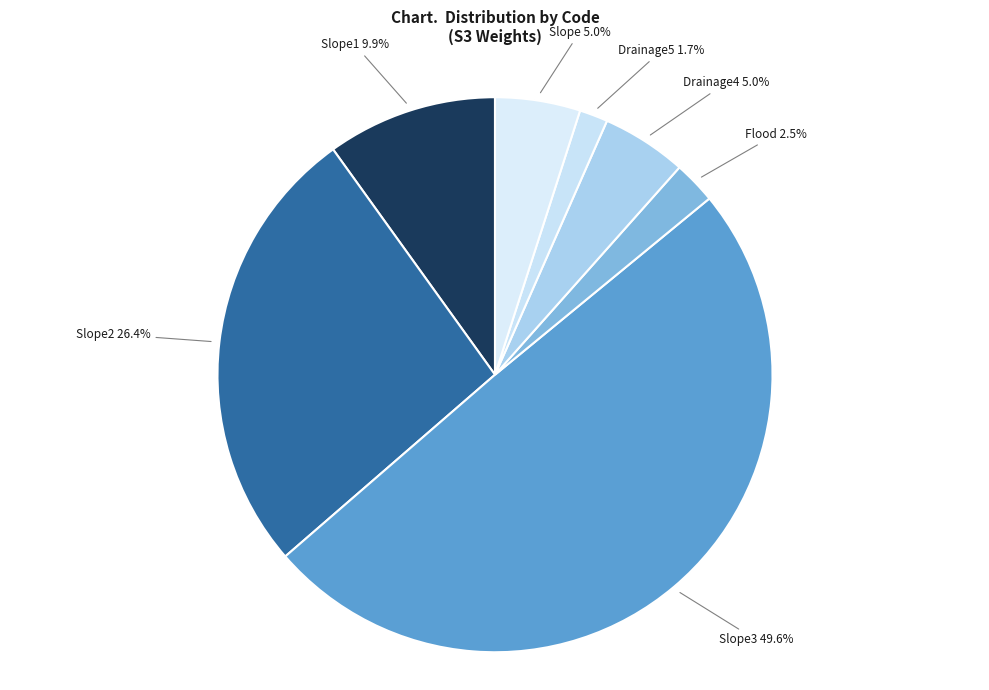

Which slice is the largest?

Slope3